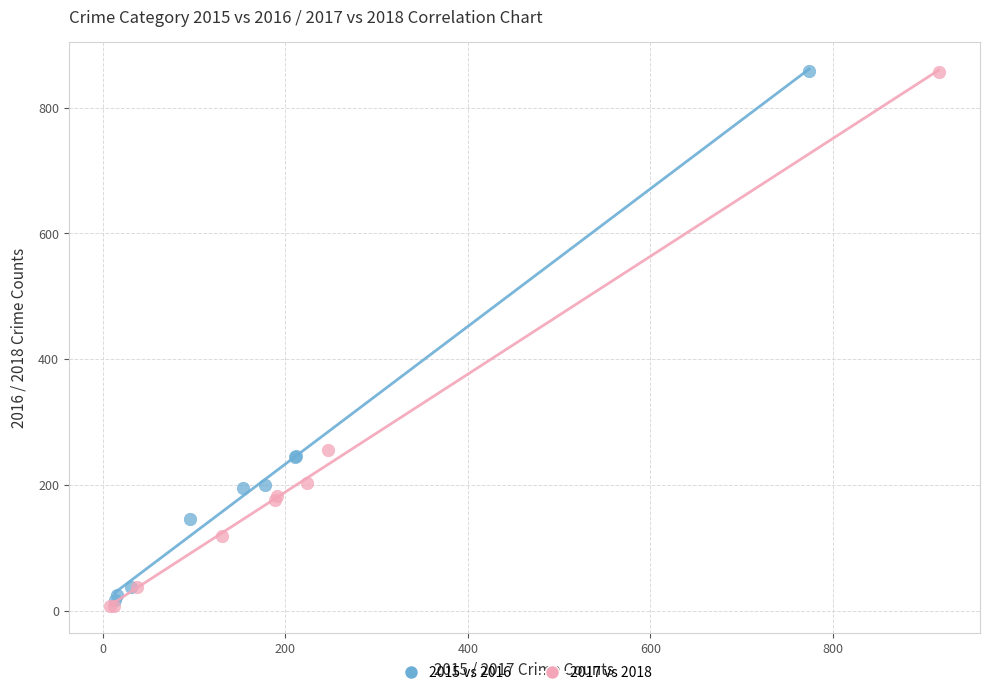

Which series has the widest spread of Y values?

2017 vs 2018